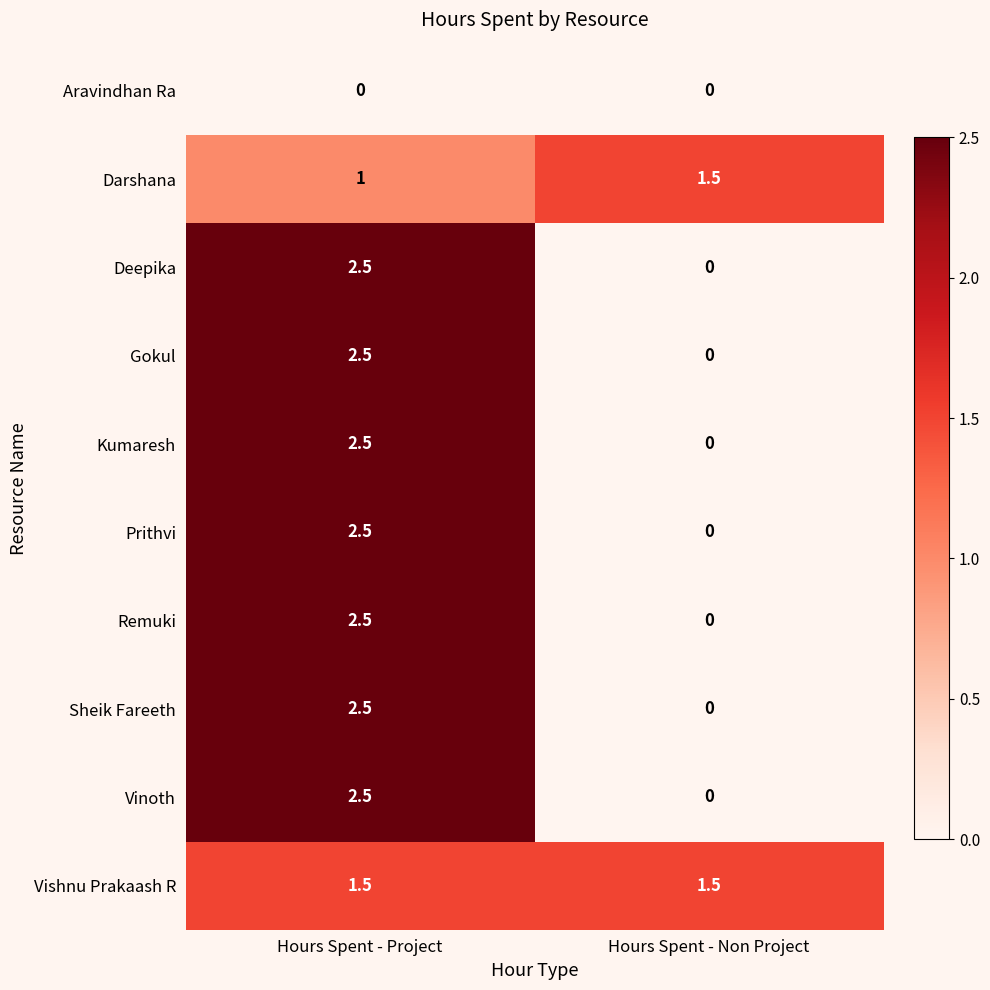

What is the difference between the maximum and minimum values in the Deepika series?

2.5